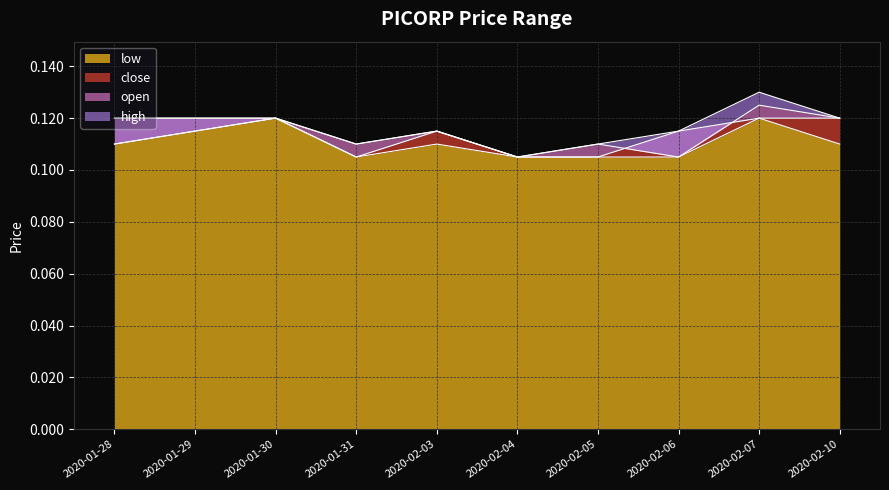

The value of high at 2020-01-31 is 0.2. True or false?

False